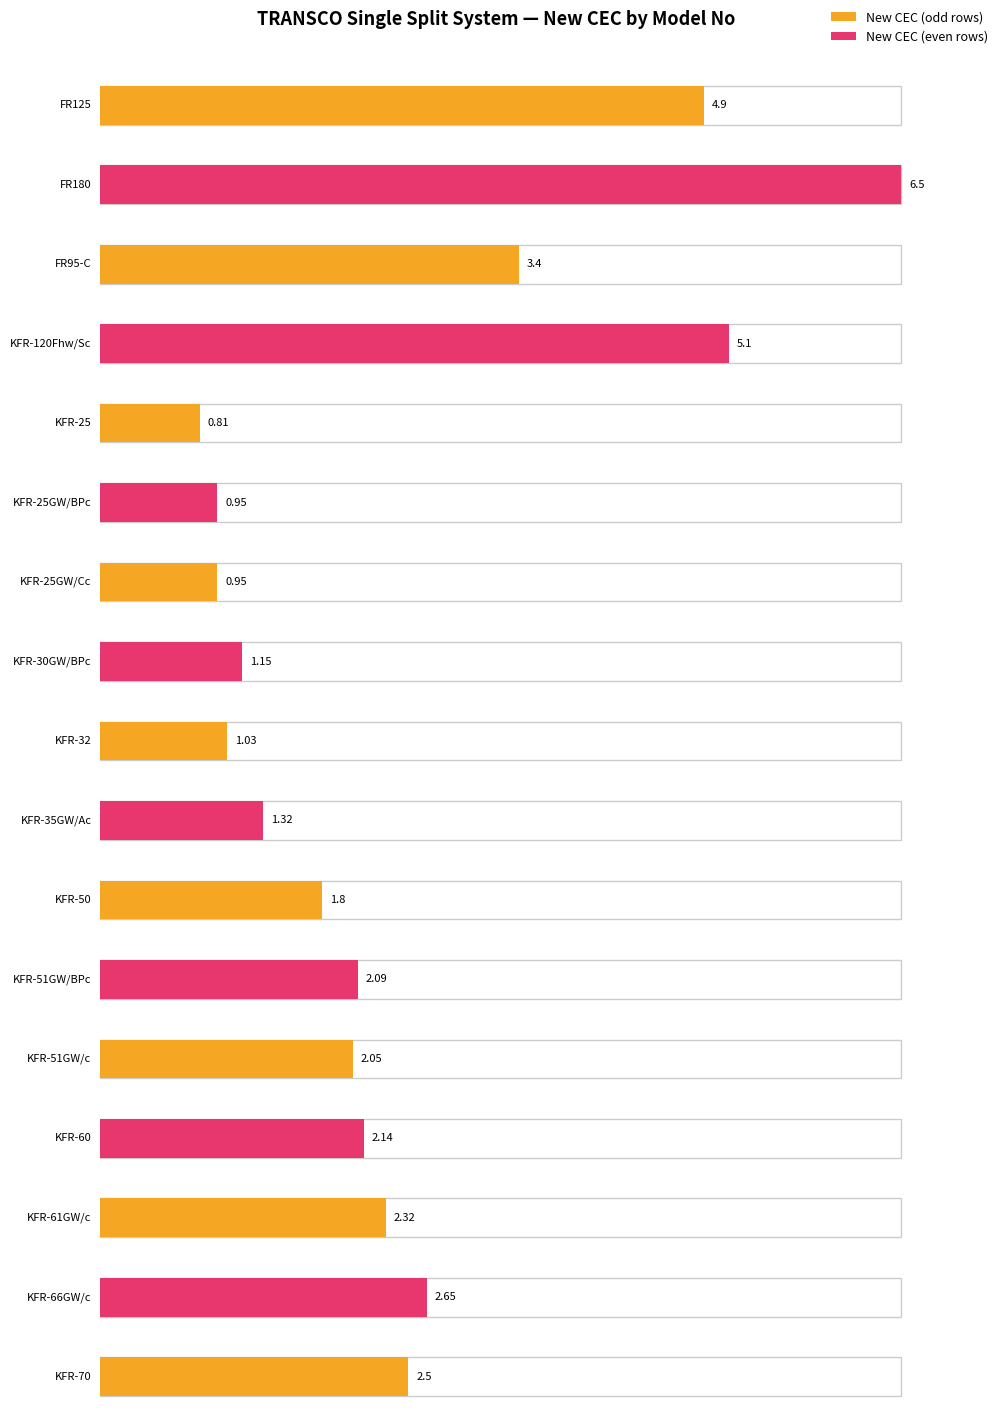

List the labels in order of value, largest first.

FR180, KFR-120Fhw/Sc, FR125, FR95-C, KFR-66GW/c, KFR-70, KFR-61GW/c, KFR-60, KFR-51GW/BPc, KFR-51GW/c, KFR-50, KFR-35GW/Ac, KFR-30GW/BPc, KFR-32, KFR-25GW/BPc, KFR-25GW/Cc, KFR-25